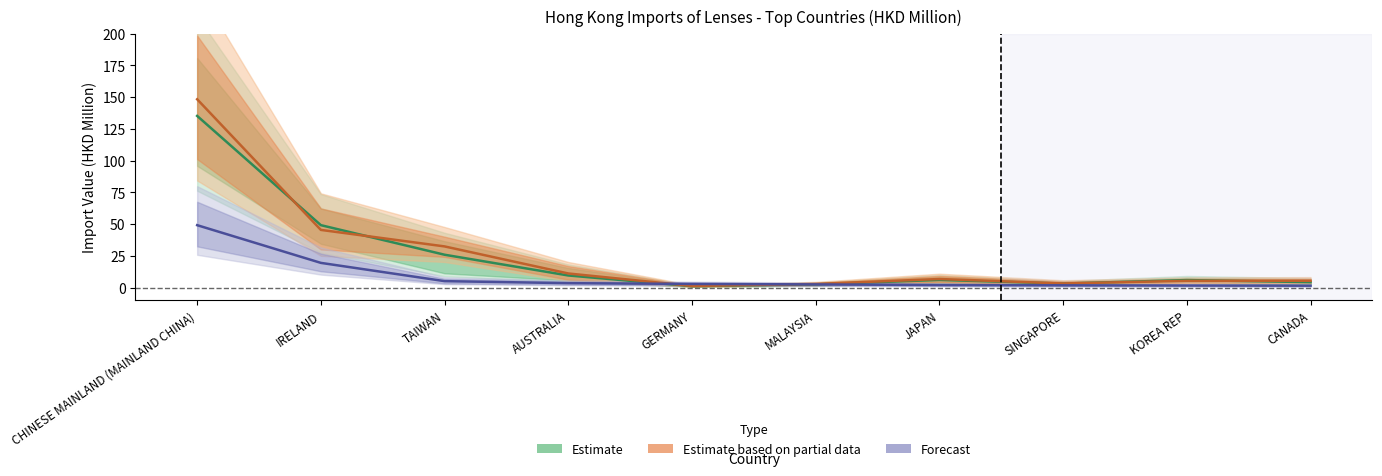

Between TAIWAN and CHINESE MAINLAND (MAINLAND CHINA), which is larger?

CHINESE MAINLAND (MAINLAND CHINA)